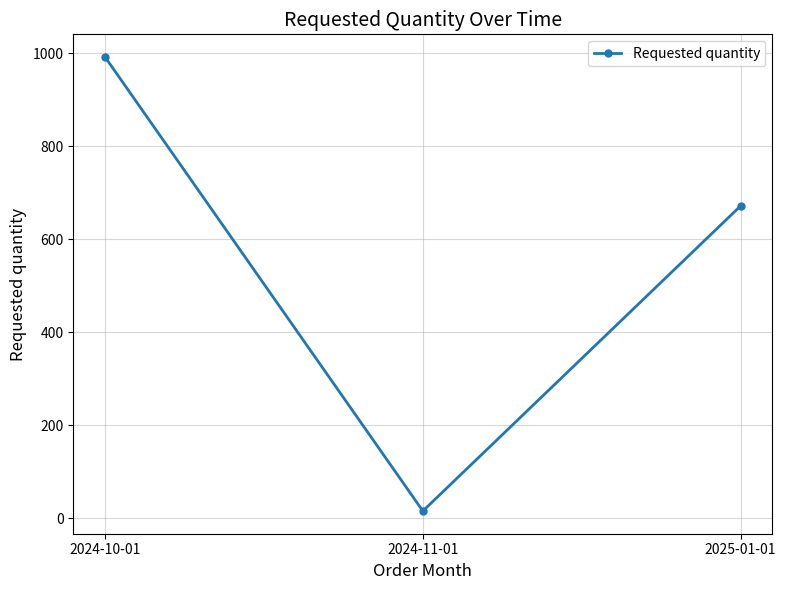

Reading left to right, what are all the values shown in this chart?

2024-10-01=992	2024-11-01=16	2025-01-01=672